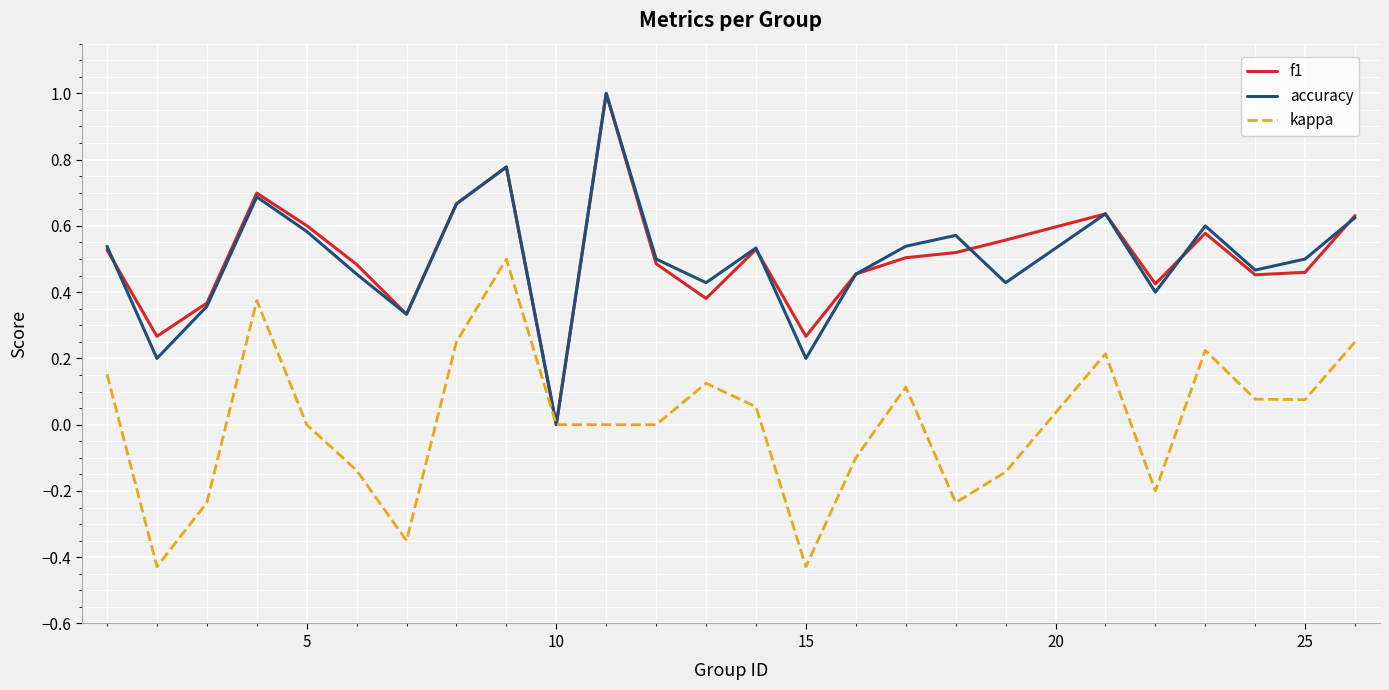

Does the chart have visible grid lines?

Yes